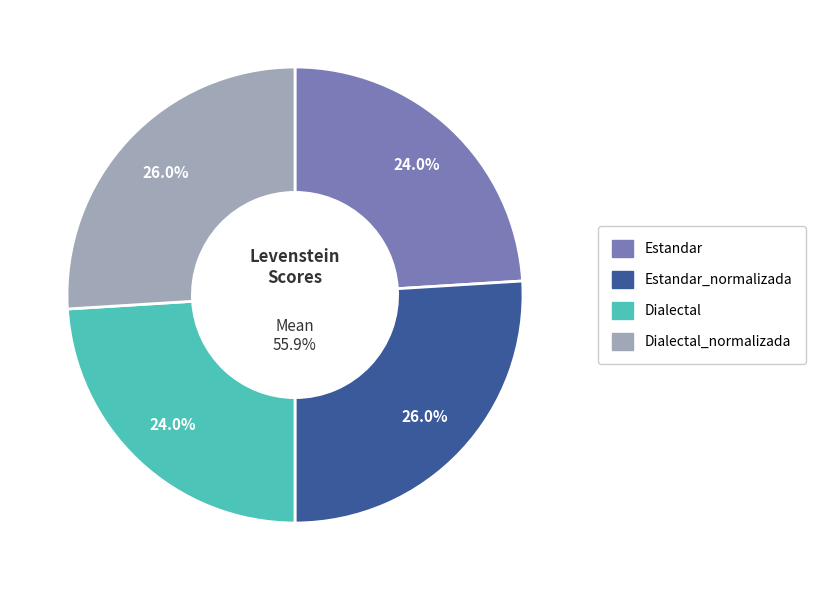

Which category has the smallest portion of the pie?

Estandar